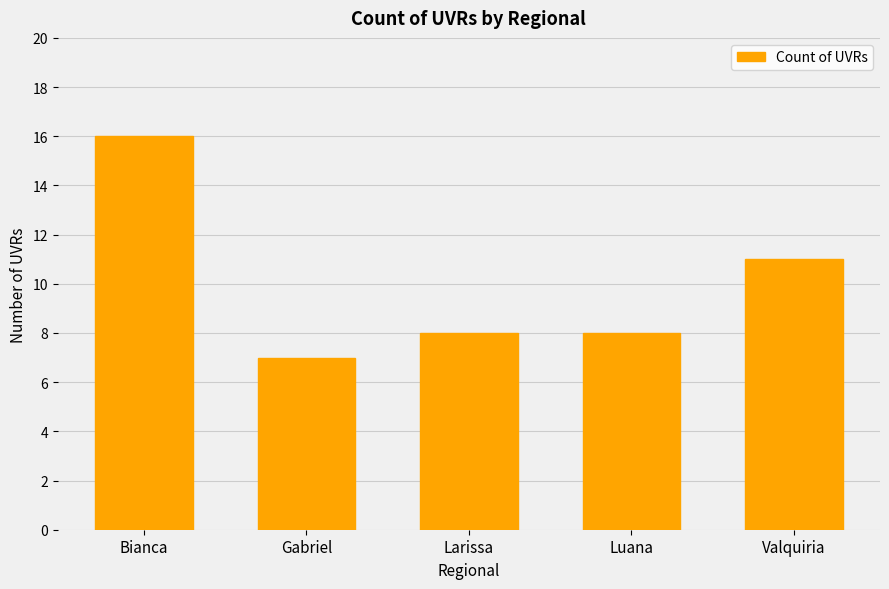

True or false: the data shows 8 at Luana.

True